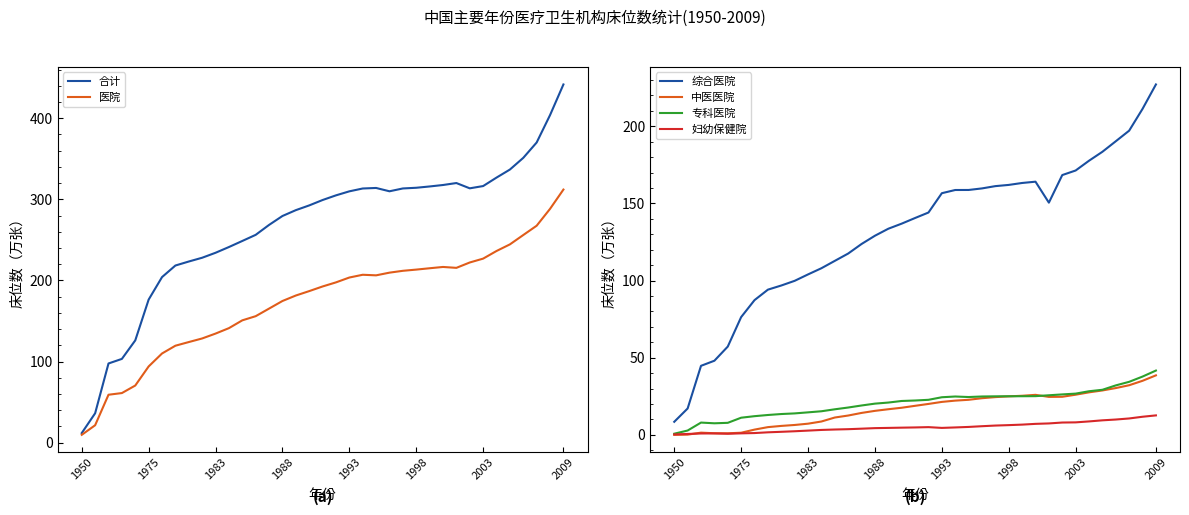

Is it true that 中医医院 equals 24.9 at 1998?

True